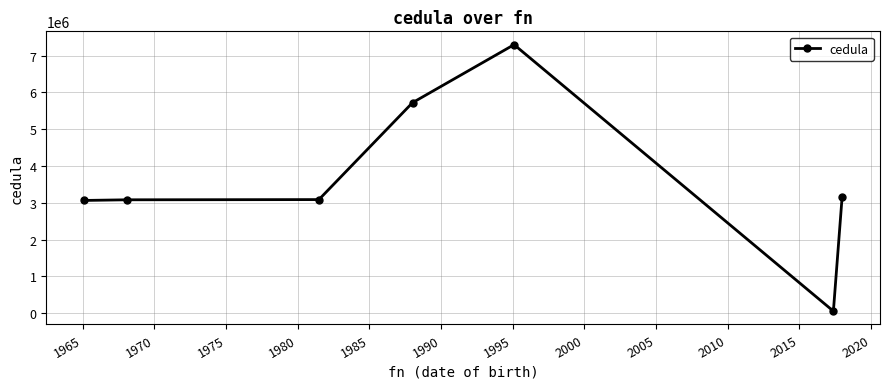

Count the number of data series in this chart.

1